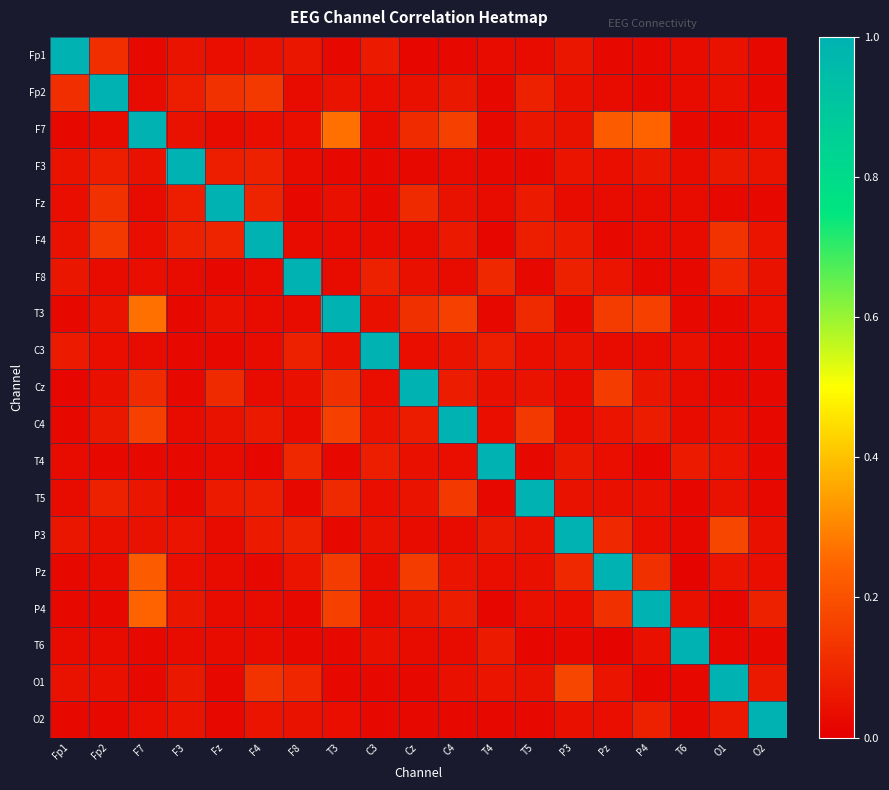

Reading right to left, what are all the values shown in this chart?

Fp1: O2=0.0	O1=0.0	T6=0.0	P4=0.0	Pz=0.0	P3=0.1	T5=0.0	T4=0.0	C4=0.0	Cz=0.0	C3=0.1	T3=0.0	F8=0.1	F4=0.0	Fz=0.0	F3=0.0	F7=0.0	Fp2=0.1	Fp1=1.0
Fp2: O2=0.0	O1=0.0	T6=0.0	P4=0.0	Pz=0.0	P3=0.0	T5=0.1	T4=0.0	C4=0.1	Cz=0.0	C3=0.0	T3=0.0	F8=0.0	F4=0.1	Fz=0.1	F3=0.1	F7=0.0	Fp2=1.0	Fp1=0.1
F7: O2=0.0	O1=0.0	T6=0.0	P4=0.2	Pz=0.2	P3=0.0	T5=0.1	T4=0.0	C4=0.2	Cz=0.1	C3=0.0	T3=0.3	F8=0.0	F4=0.0	Fz=0.0	F3=0.0	F7=1.0	Fp2=0.0	Fp1=0.0
F3: O2=0.0	O1=0.1	T6=0.0	P4=0.1	Pz=0.0	P3=0.1	T5=0.0	T4=0.0	C4=0.0	Cz=0.0	C3=0.0	T3=0.0	F8=0.0	F4=0.1	Fz=0.1	F3=1.0	F7=0.0	Fp2=0.1	Fp1=0.0
Fz: O2=0.0	O1=0.0	T6=0.0	P4=0.0	Pz=0.0	P3=0.0	T5=0.1	T4=0.0	C4=0.0	Cz=0.1	C3=0.0	T3=0.0	F8=0.0	F4=0.1	Fz=1.0	F3=0.1	F7=0.0	Fp2=0.1	Fp1=0.0
F4: O2=0.1	O1=0.1	T6=0.0	P4=0.0	Pz=0.0	P3=0.1	T5=0.1	T4=0.0	C4=0.1	Cz=0.0	C3=0.0	T3=0.0	F8=0.0	F4=1.0	Fz=0.1	F3=0.1	F7=0.0	Fp2=0.1	Fp1=0.0
F8: O2=0.0	O1=0.1	T6=0.0	P4=0.0	Pz=0.1	P3=0.1	T5=0.0	T4=0.1	C4=0.0	Cz=0.0	C3=0.1	T3=0.0	F8=1.0	F4=0.0	Fz=0.0	F3=0.0	F7=0.0	Fp2=0.0	Fp1=0.1
T3: O2=0.0	O1=0.0	T6=0.0	P4=0.2	Pz=0.1	P3=0.0	T5=0.1	T4=0.0	C4=0.2	Cz=0.1	C3=0.0	T3=1.0	F8=0.0	F4=0.0	Fz=0.0	F3=0.0	F7=0.3	Fp2=0.0	Fp1=0.0
C3: O2=0.0	O1=0.0	T6=0.0	P4=0.0	Pz=0.0	P3=0.0	T5=0.0	T4=0.1	C4=0.0	Cz=0.0	C3=1.0	T3=0.0	F8=0.1	F4=0.0	Fz=0.0	F3=0.0	F7=0.0	Fp2=0.0	Fp1=0.1
Cz: O2=0.0	O1=0.0	T6=0.0	P4=0.1	Pz=0.1	P3=0.0	T5=0.0	T4=0.0	C4=0.1	Cz=1.0	C3=0.0	T3=0.1	F8=0.0	F4=0.0	Fz=0.1	F3=0.0	F7=0.1	Fp2=0.0	Fp1=0.0
C4: O2=0.0	O1=0.0	T6=0.0	P4=0.1	Pz=0.1	P3=0.0	T5=0.1	T4=0.0	C4=1.0	Cz=0.1	C3=0.0	T3=0.2	F8=0.0	F4=0.1	Fz=0.0	F3=0.0	F7=0.2	Fp2=0.1	Fp1=0.0
T4: O2=0.0	O1=0.1	T6=0.1	P4=0.0	Pz=0.0	P3=0.1	T5=0.0	T4=1.0	C4=0.0	Cz=0.0	C3=0.1	T3=0.0	F8=0.1	F4=0.0	Fz=0.0	F3=0.0	F7=0.0	Fp2=0.0	Fp1=0.0
T5: O2=0.0	O1=0.0	T6=0.0	P4=0.0	Pz=0.0	P3=0.0	T5=1.0	T4=0.0	C4=0.1	Cz=0.0	C3=0.0	T3=0.1	F8=0.0	F4=0.1	Fz=0.1	F3=0.0	F7=0.1	Fp2=0.1	Fp1=0.0
P3: O2=0.0	O1=0.2	T6=0.0	P4=0.0	Pz=0.1	P3=1.0	T5=0.0	T4=0.1	C4=0.0	Cz=0.0	C3=0.0	T3=0.0	F8=0.1	F4=0.1	Fz=0.0	F3=0.1	F7=0.0	Fp2=0.0	Fp1=0.1
Pz: O2=0.0	O1=0.1	T6=0.0	P4=0.1	Pz=1.0	P3=0.1	T5=0.0	T4=0.0	C4=0.1	Cz=0.1	C3=0.0	T3=0.1	F8=0.1	F4=0.0	Fz=0.0	F3=0.0	F7=0.2	Fp2=0.0	Fp1=0.0
P4: O2=0.1	O1=0.0	T6=0.0	P4=1.0	Pz=0.1	P3=0.0	T5=0.0	T4=0.0	C4=0.1	Cz=0.1	C3=0.0	T3=0.2	F8=0.0	F4=0.0	Fz=0.0	F3=0.1	F7=0.2	Fp2=0.0	Fp1=0.0
T6: O2=0.0	O1=0.0	T6=1.0	P4=0.0	Pz=0.0	P3=0.0	T5=0.0	T4=0.1	C4=0.0	Cz=0.0	C3=0.0	T3=0.0	F8=0.0	F4=0.0	Fz=0.0	F3=0.0	F7=0.0	Fp2=0.0	Fp1=0.0
O1: O2=0.1	O1=1.0	T6=0.0	P4=0.0	Pz=0.1	P3=0.2	T5=0.0	T4=0.1	C4=0.0	Cz=0.0	C3=0.0	T3=0.0	F8=0.1	F4=0.1	Fz=0.0	F3=0.1	F7=0.0	Fp2=0.0	Fp1=0.0
O2: O2=1.0	O1=0.1	T6=0.0	P4=0.1	Pz=0.0	P3=0.0	T5=0.0	T4=0.0	C4=0.0	Cz=0.0	C3=0.0	T3=0.0	F8=0.0	F4=0.1	Fz=0.0	F3=0.0	F7=0.0	Fp2=0.0	Fp1=0.0